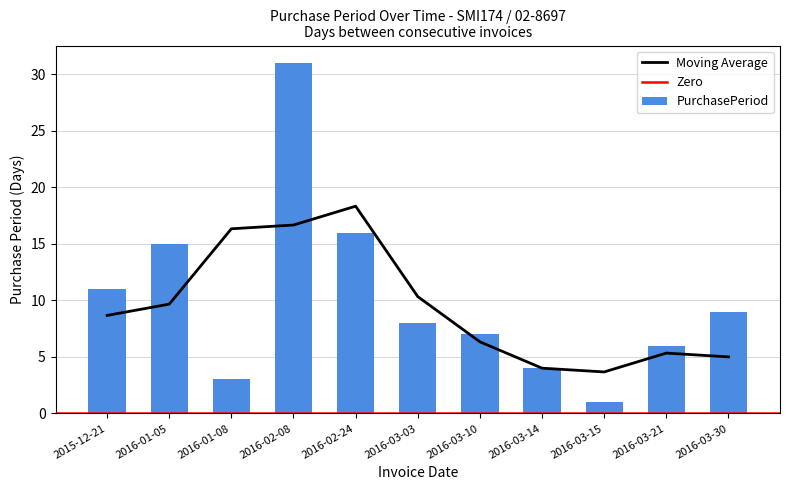

What is the average value?

10